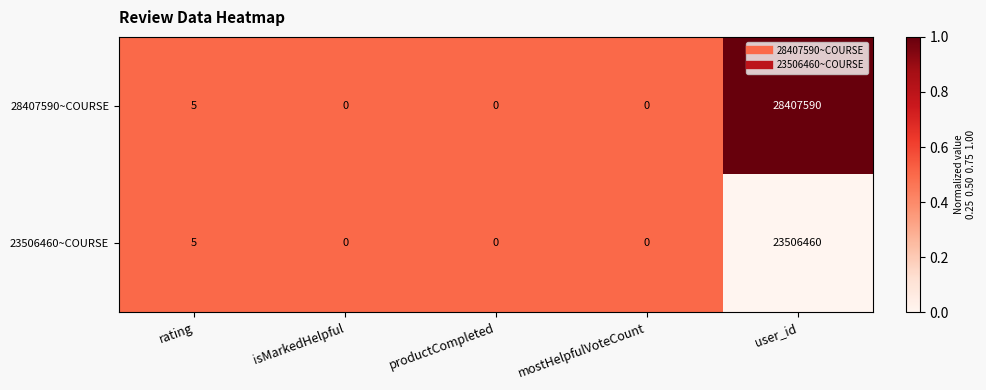

Which series has the widest spread of values?

28407590~COURSE